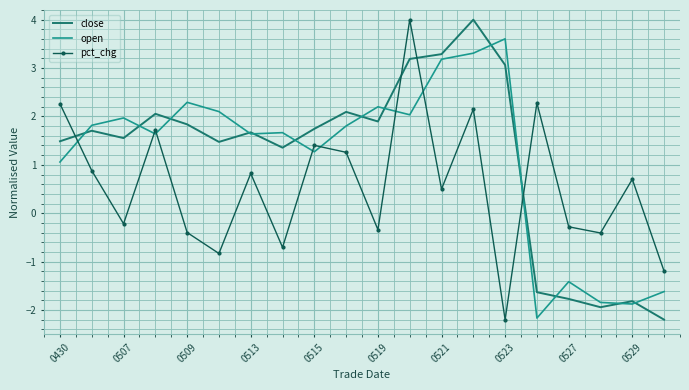

How many times do close and pct_chg cross each other?

4